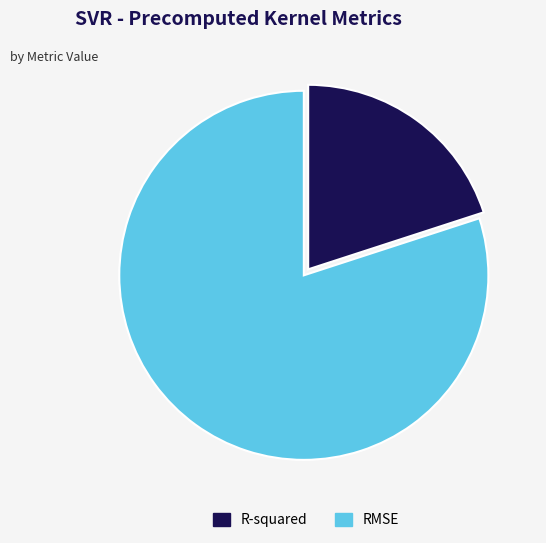

Is there a majority slice in this chart?

Yes